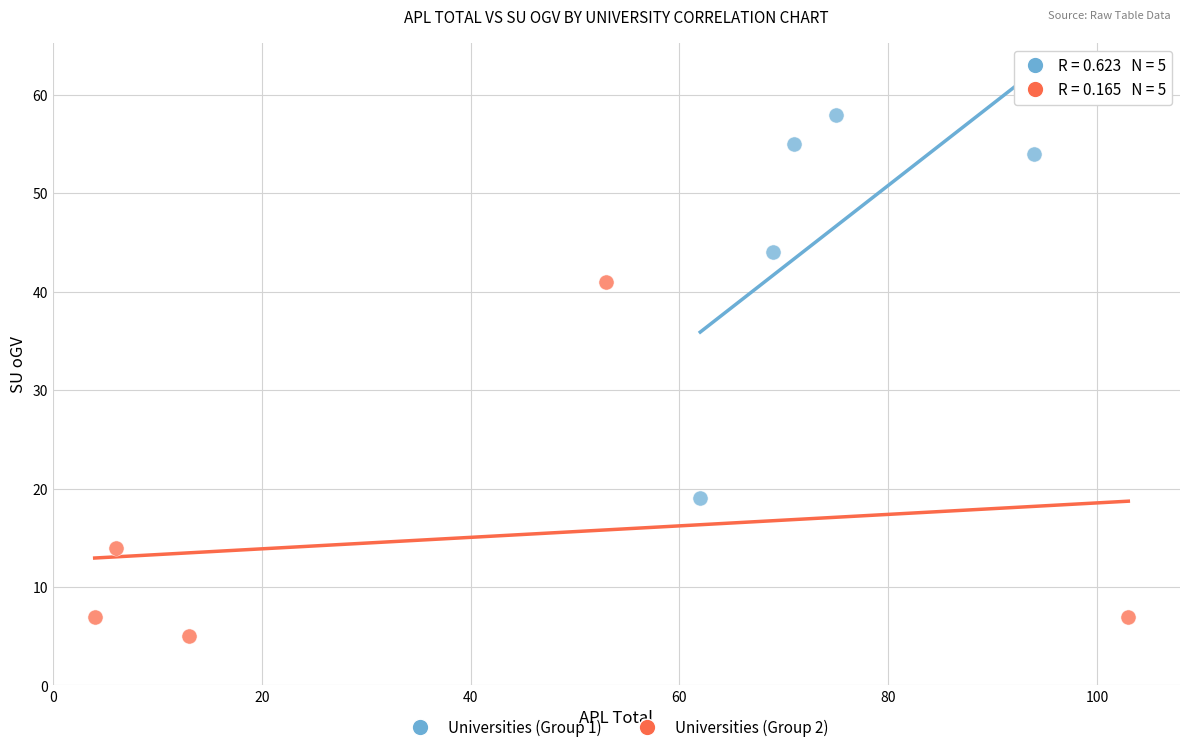

Which series reaches the maximum Y coordinate?

Universities (Group 1)